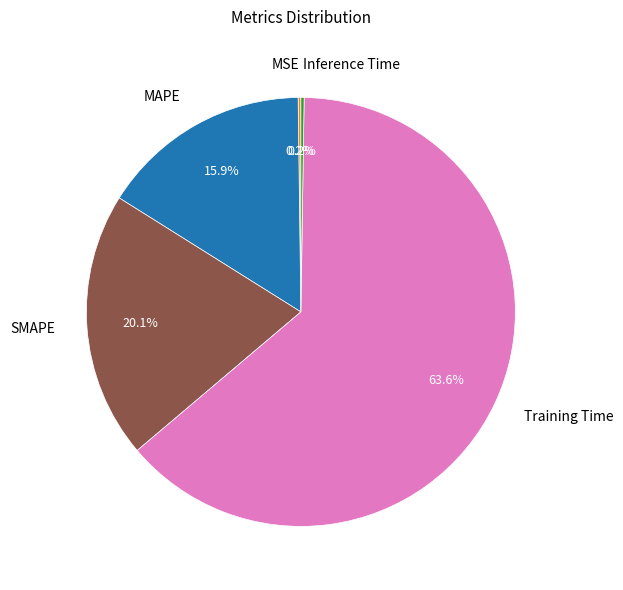

What is the largest slice in the pie chart?

Training Time